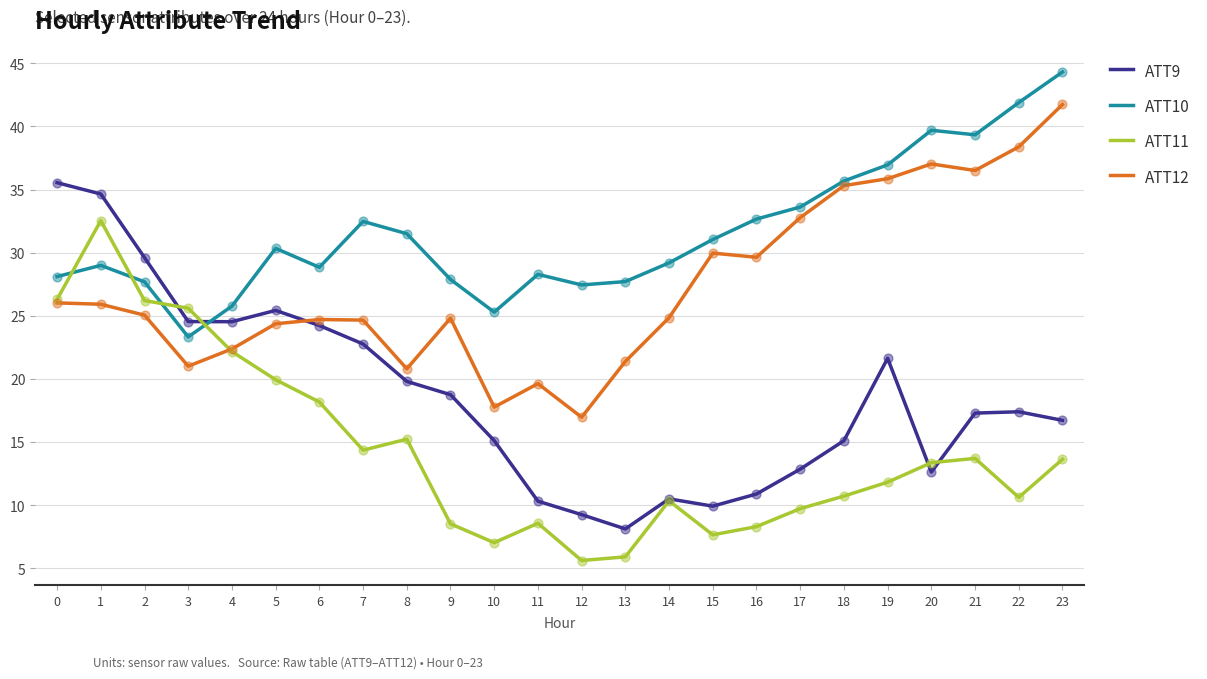

Is the value of ATT10 at 9 greater than the value of ATT12 at 19?

No